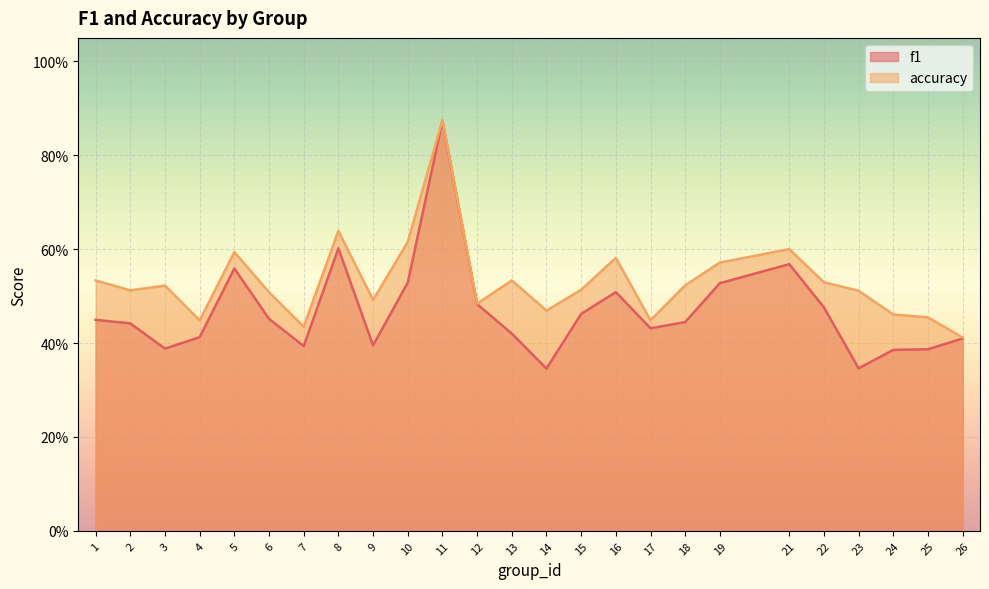

True or false: accuracy has more than 1 interior local peaks.

True